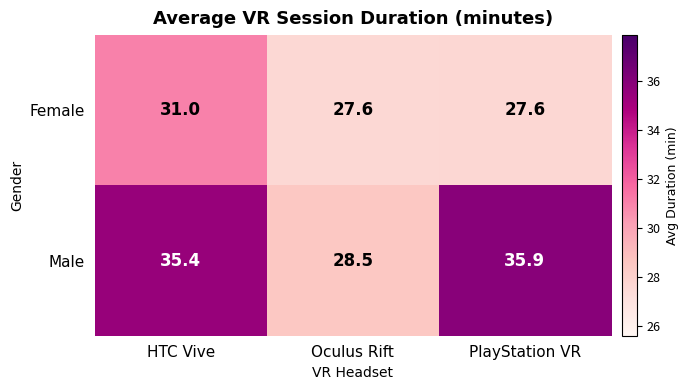

How many data points does each series have?

3